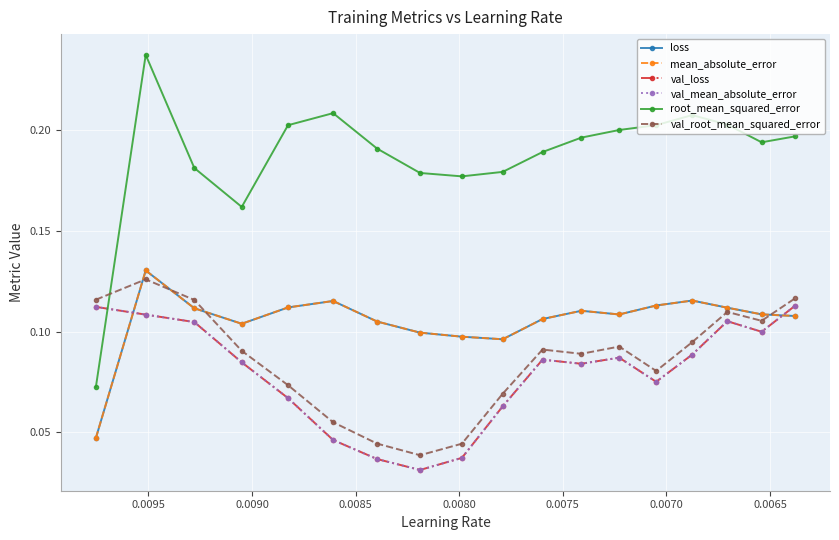

True or false: root_mean_squared_error has a value of 0.3 at 14.

False